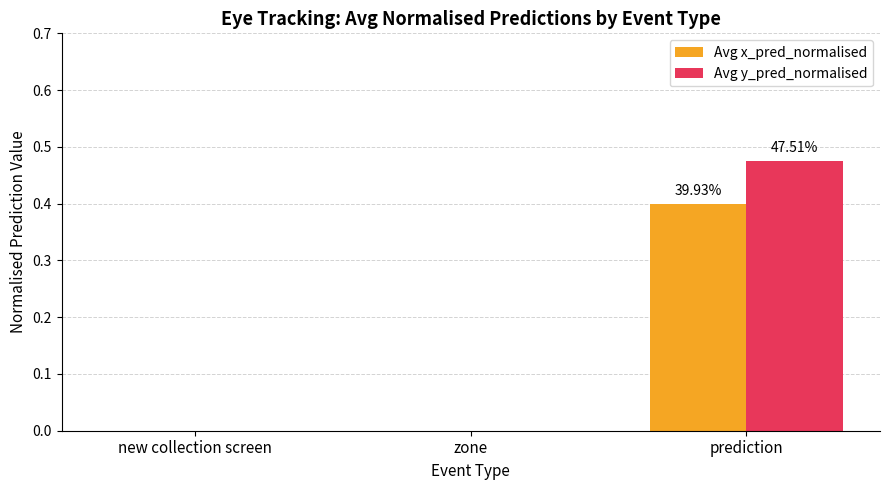

Count the Avg x_pred_normalised values in the range 0 to 1.

3